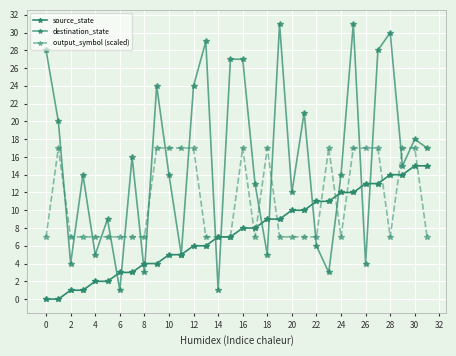

True or false: source_state has more than 1 points higher than both neighbors.

False